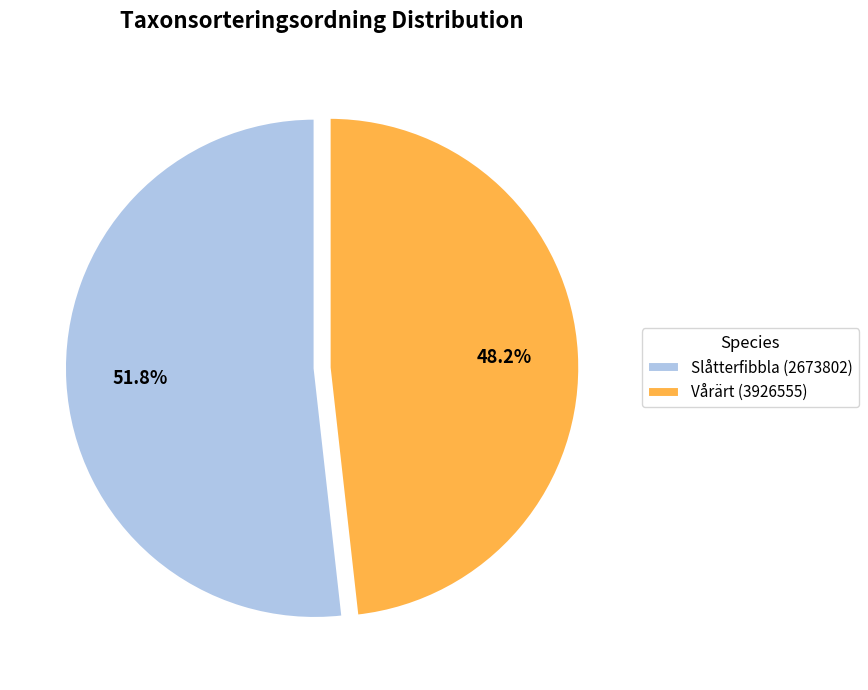

What is the ratio of the value at Vårärt (3926555) to the value at Slåtterfibbla (2673802)?

0.9